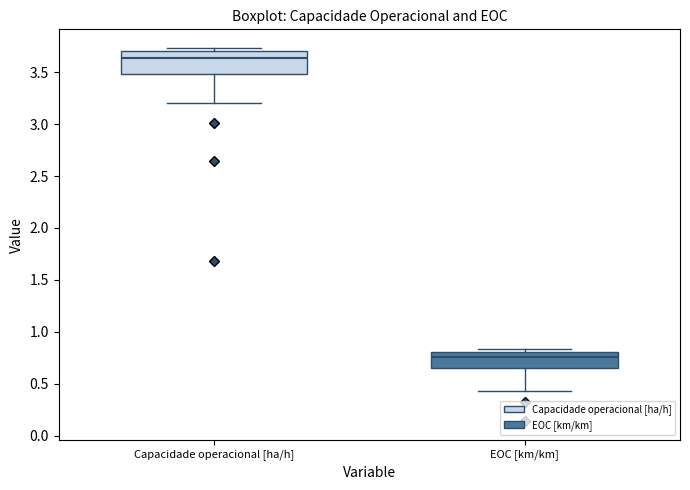

Where is the upper edge of the box for Capacidade operacional [ha/h] on the y-axis? The values are not printed on the chart, so give them approximately, as read against the axis.

3.70